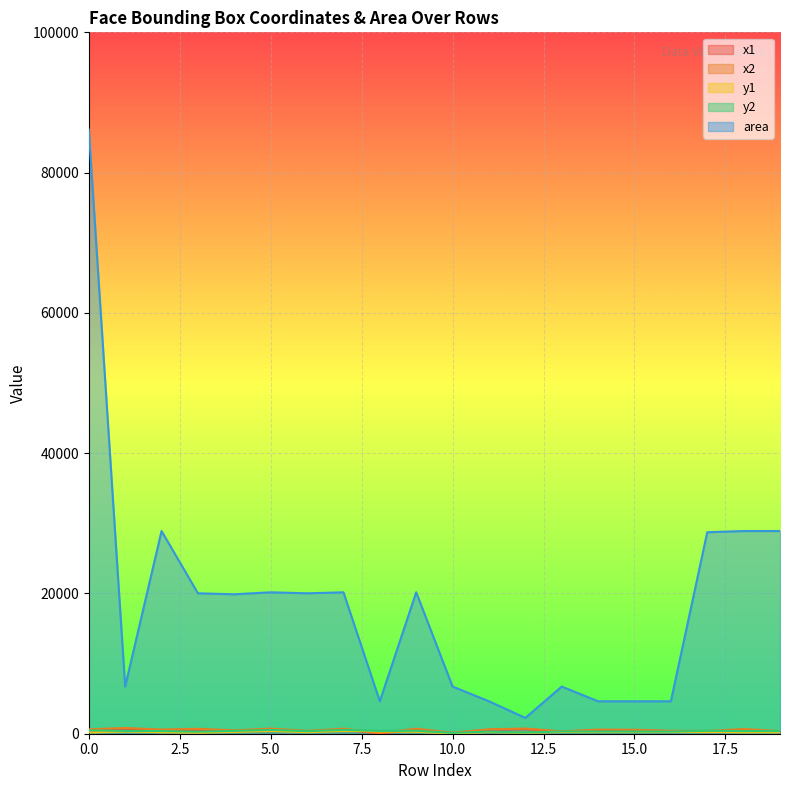

How many data points does each series have?

20